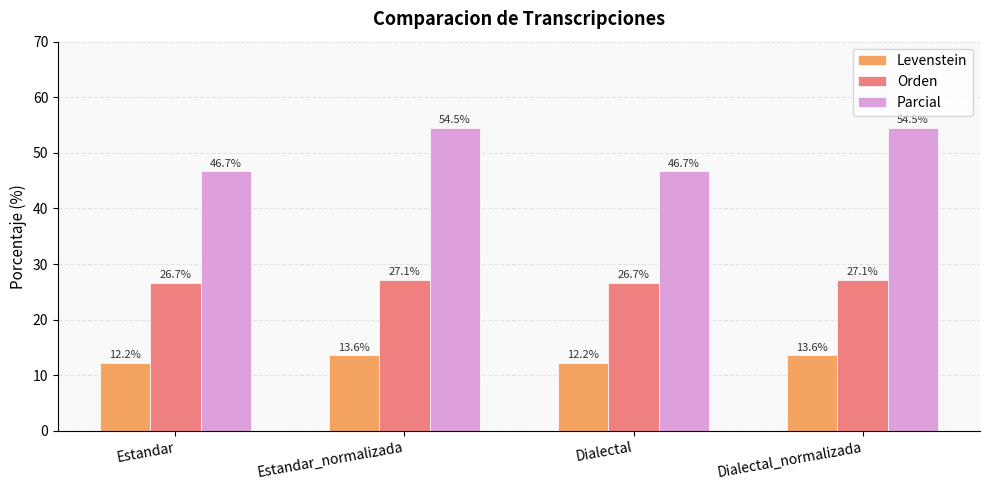

What is the approximate value of Parcial at Estandar_normalizada?

54.5